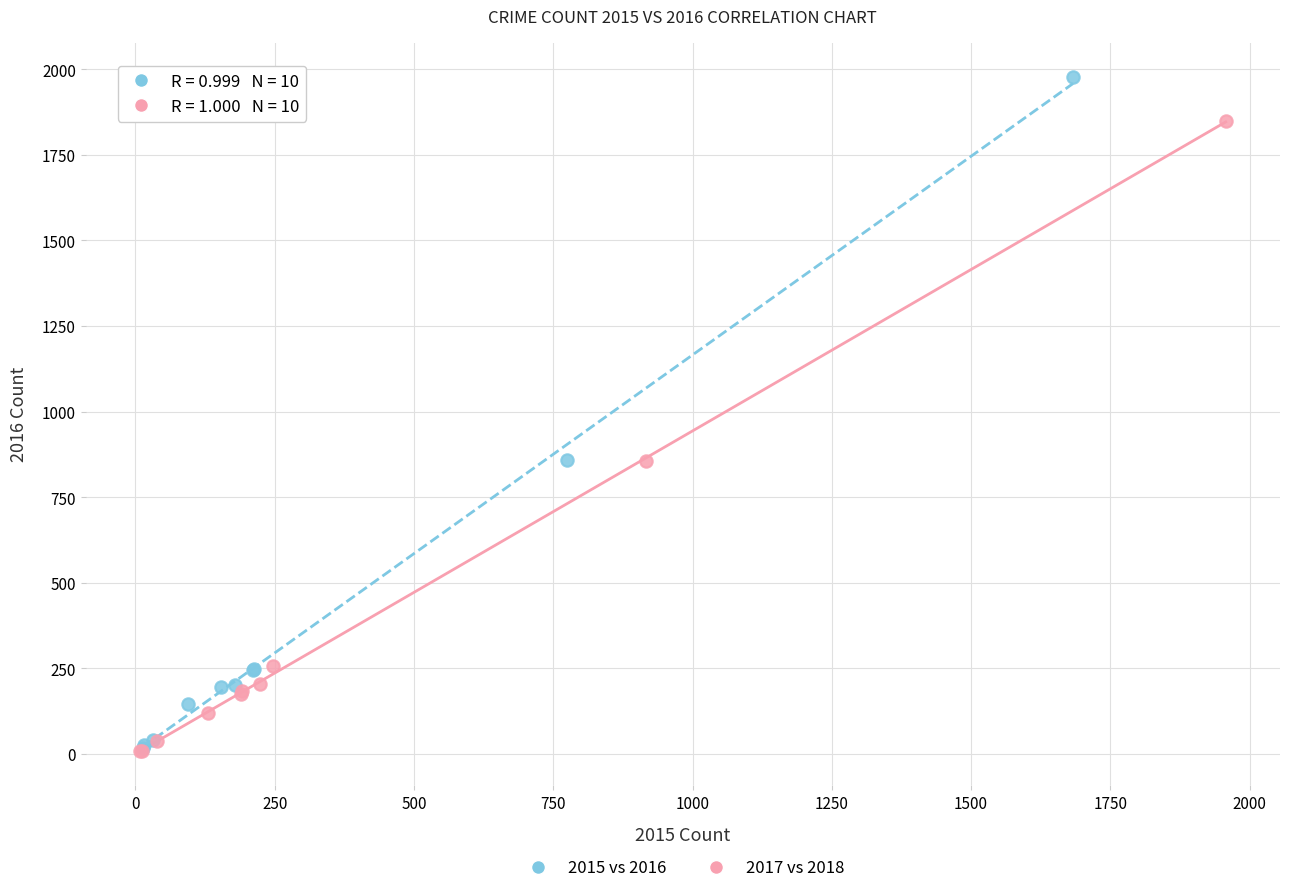

Which series reaches the maximum Y coordinate?

2015 vs 2016